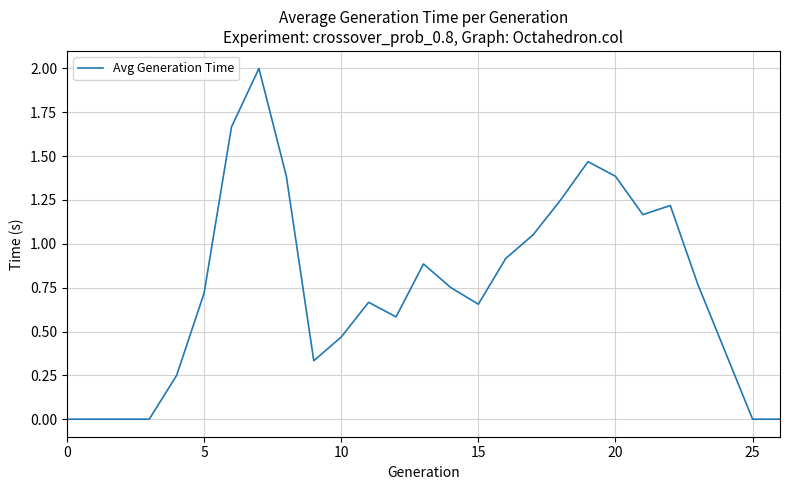

What is the difference between the maximum and minimum values?

2.0